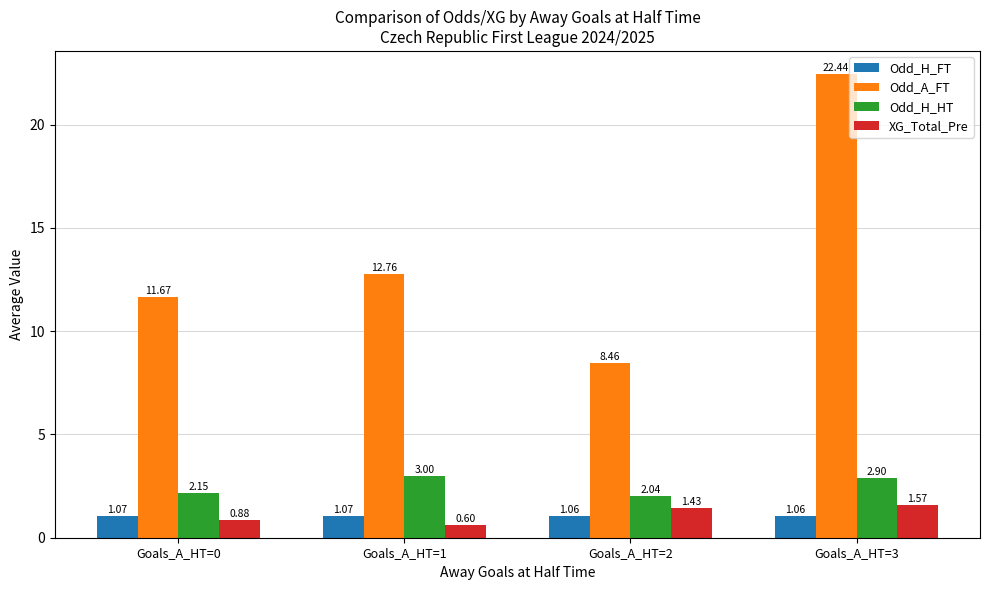

The Odd_H_HT series shows 3.0 at Goals_A_HT=1. True or false?

True